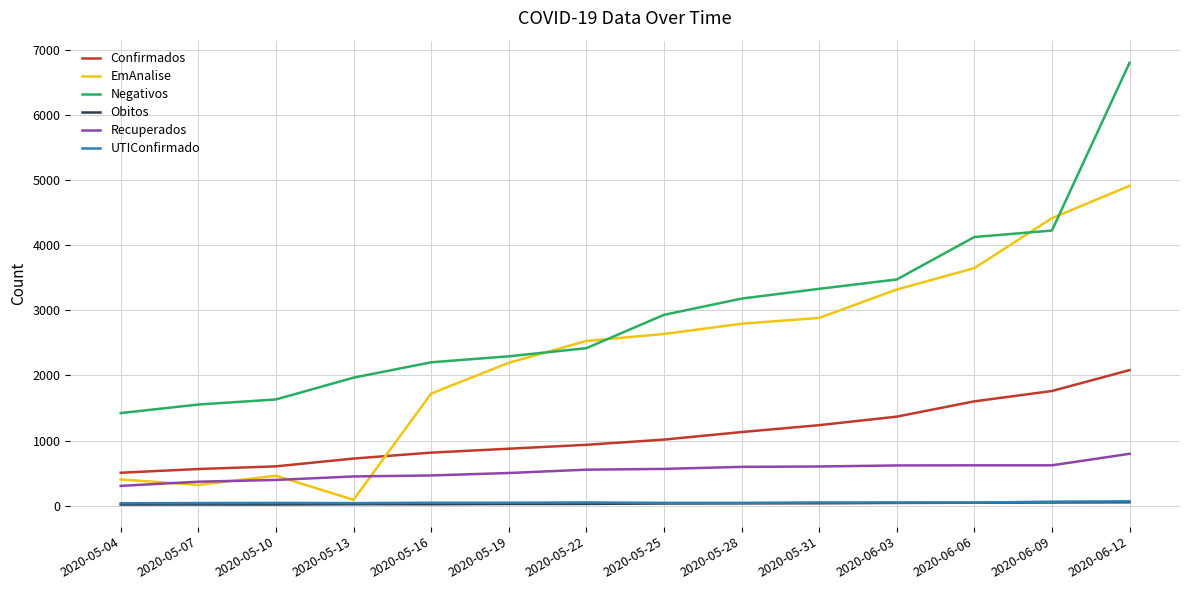

Count the number of data series in this chart.

6